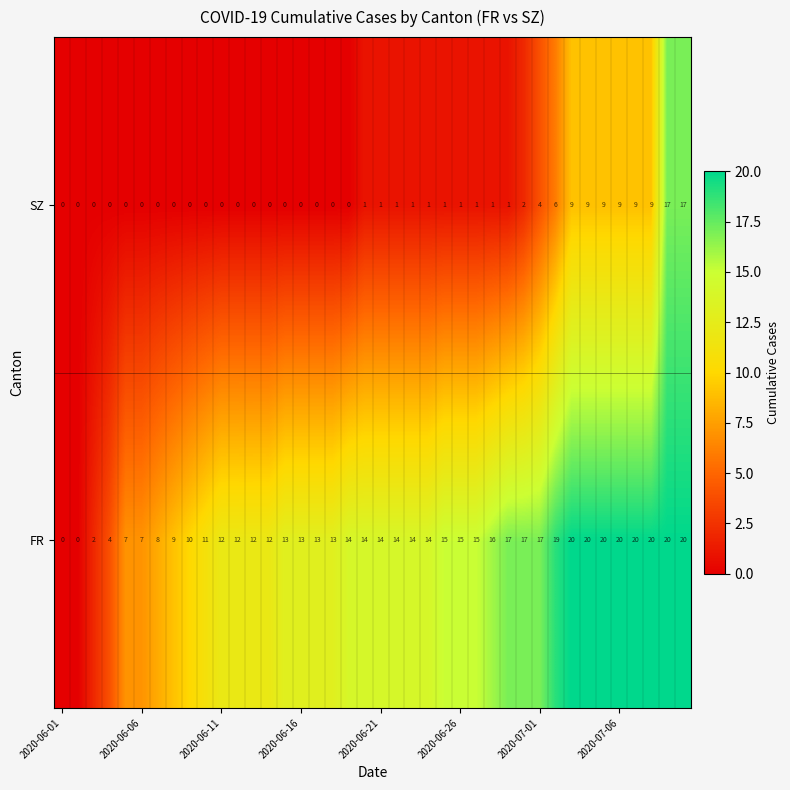

Which series has the largest total across all categories?

FR